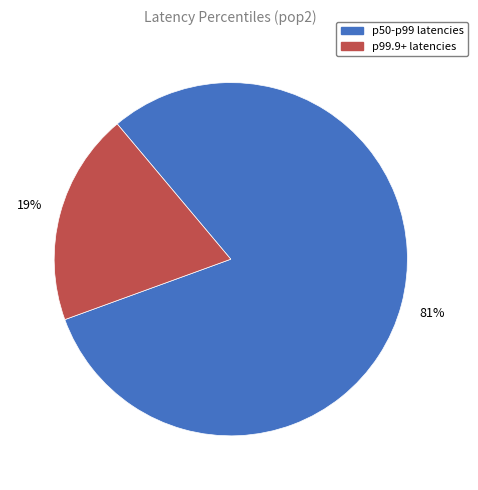

Rank the categories by value from highest to lowest.

p50-p99 latencies, p99.9+ latencies